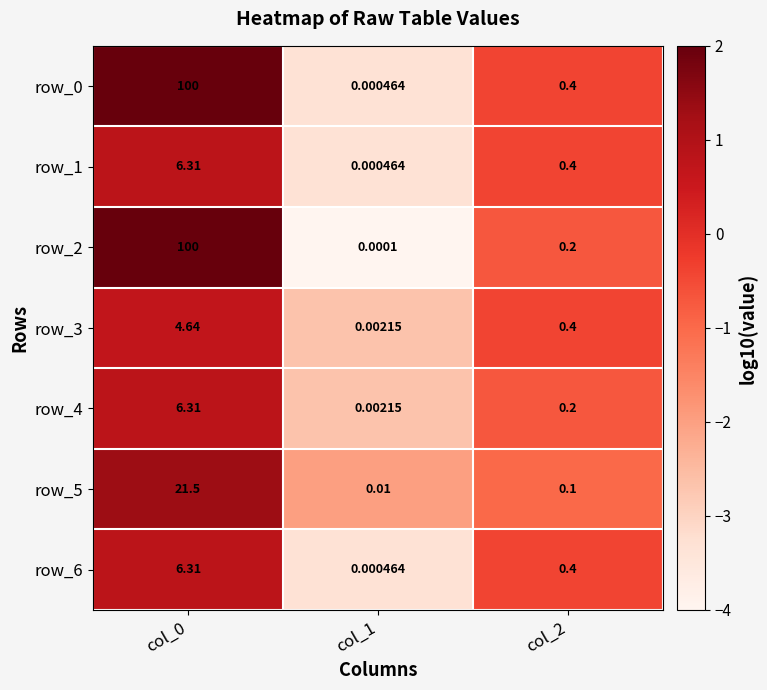

Is the value of row_4 at col_2 greater than the value of row_6 at col_0?

No